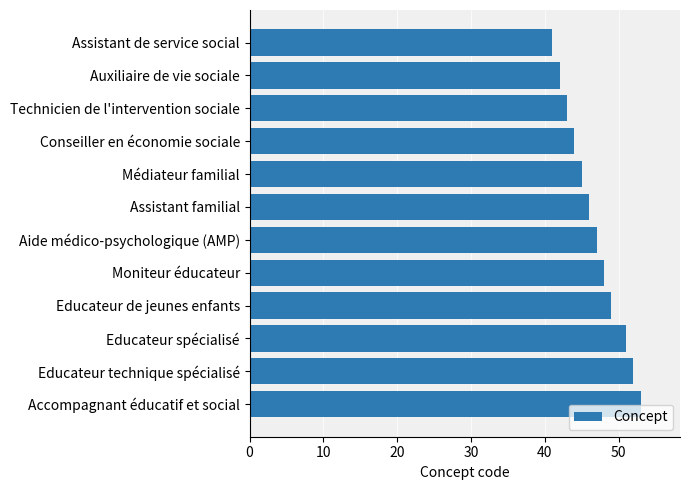

Which category has the highest value across all series?

Accompagnant éducatif et social